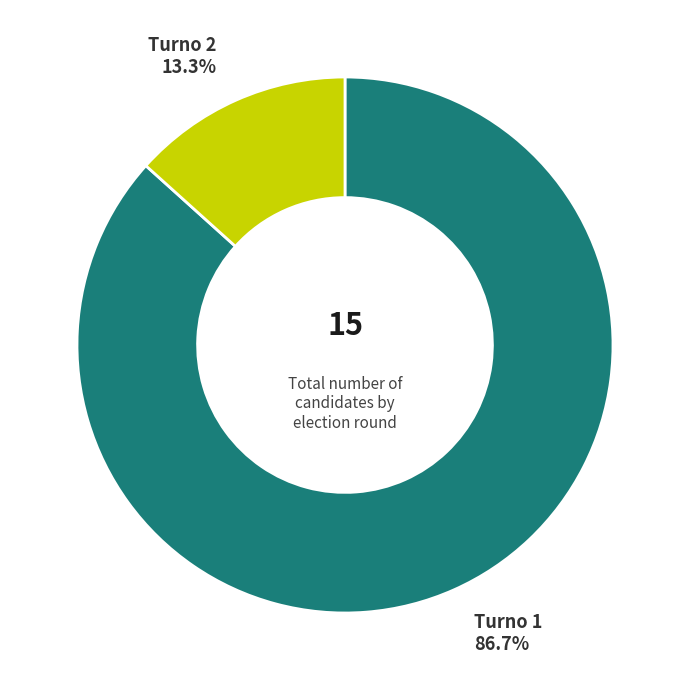

Does any single category account for the majority?

Yes